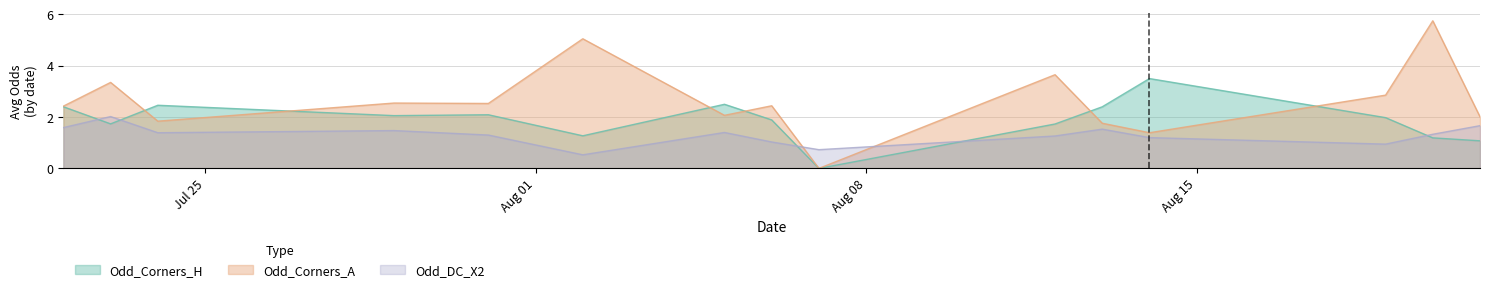

Between 21 and 6, which is larger?

21